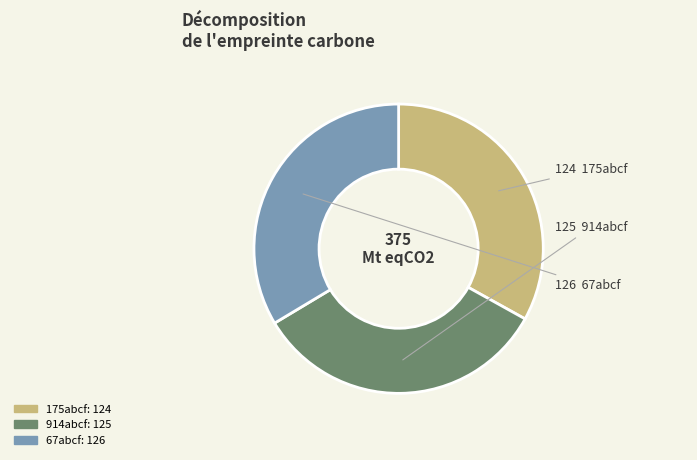

Do 175abcf and 914abcf together represent more than half of the pie?

Yes